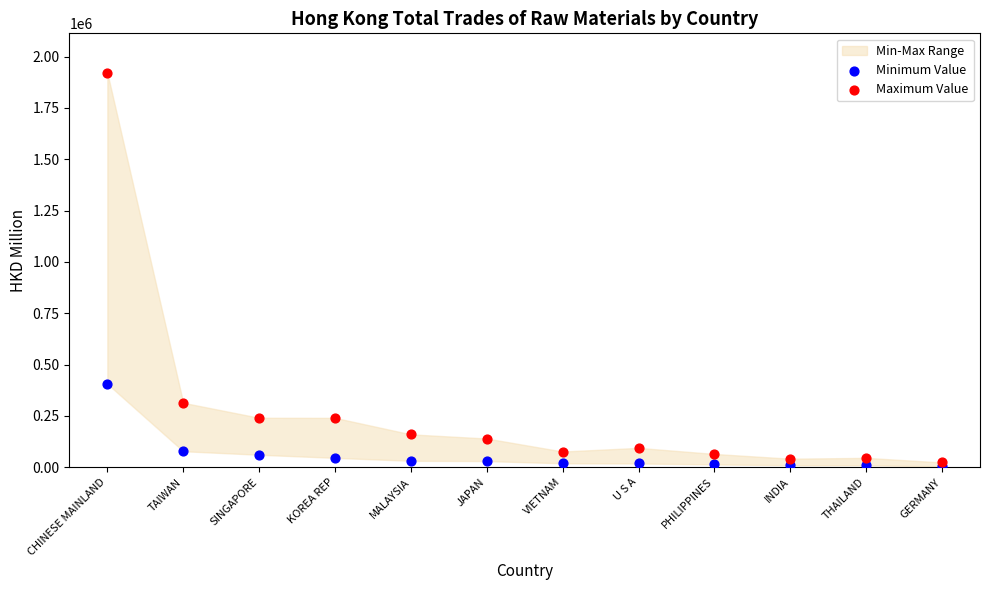

Across all series, what Y value is closest to 962601?

405927.8